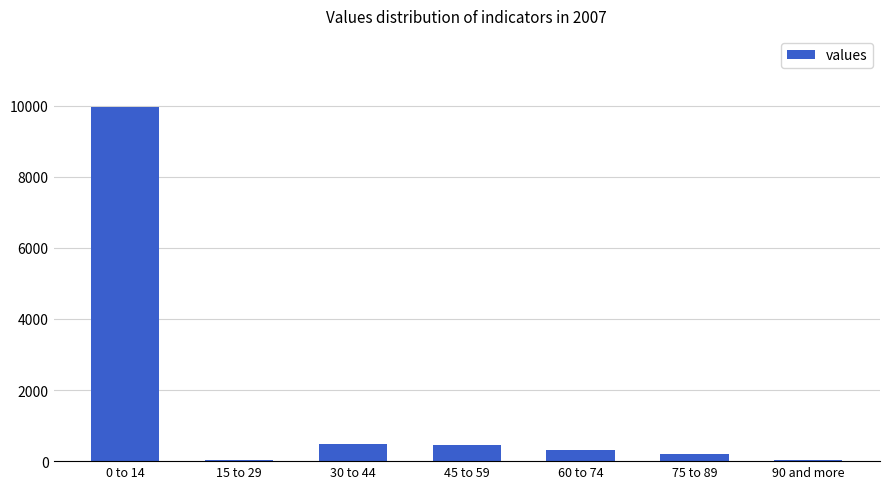

What is the average value?

1642